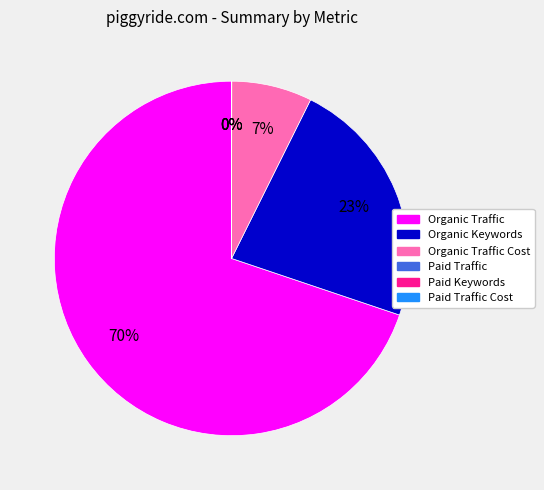

Does any single category account for the majority?

Yes